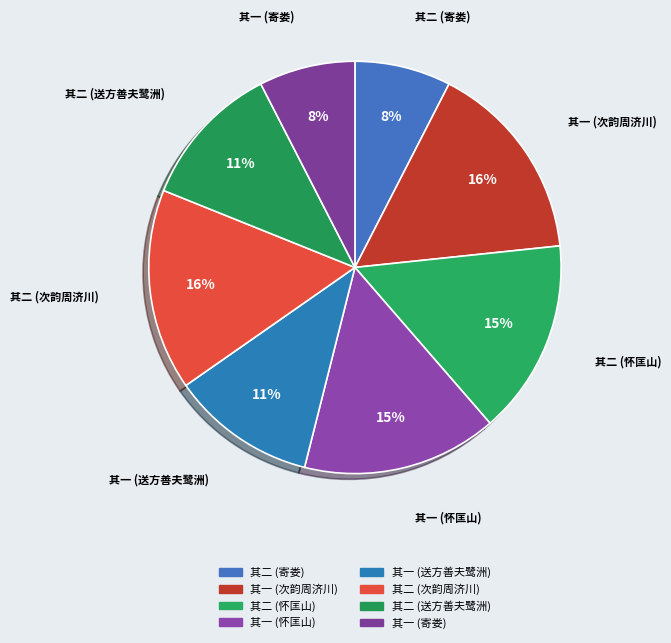

Count the number of slices in the pie.

8